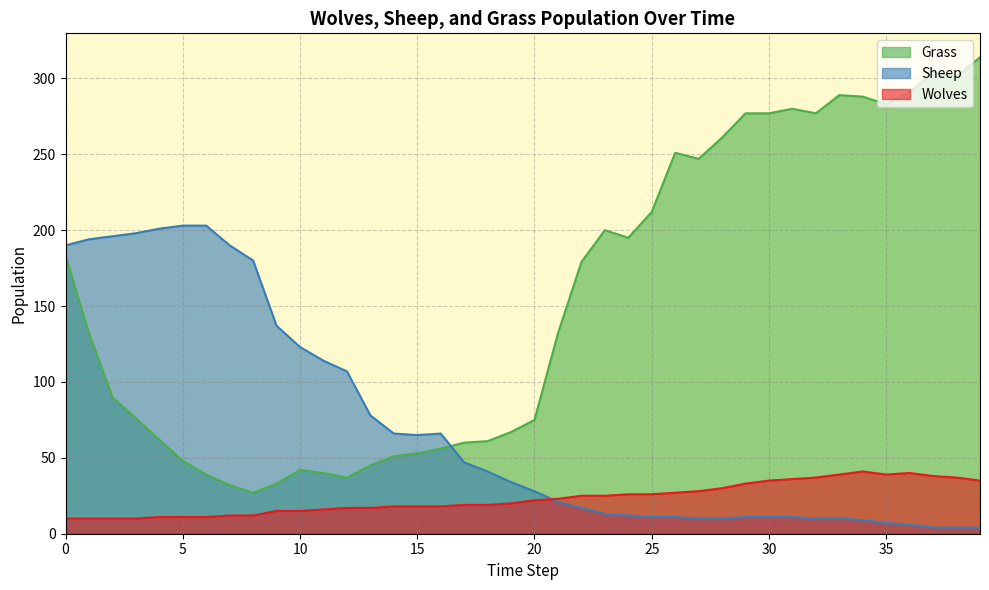

List the labels in order of Grass value, largest first.

39, 37, 38, 36, 33, 34, 35, 31, 29, 30, 32, 28, 26, 27, 25, 23, 24, 0, 22, 1, 21, 2, 3, 20, 19, 4, 18, 17, 16, 15, 14, 5, 13, 10, 11, 6, 12, 9, 7, 8